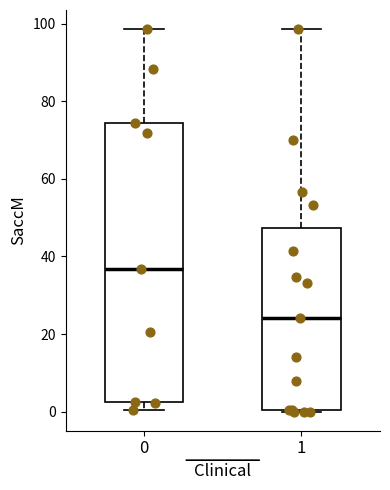

Reading left to right, transcribe this box plot: for each box, give where its median line is, the range the box spans, and where its two whiskers end, as read against the y-axis. The values are not printed on the chart, so give them approximately, as read against the axis.

0: median 36, box 2 to 74, whiskers 0 to 98
1: median 24, box 0 to 48, whiskers 0 to 98